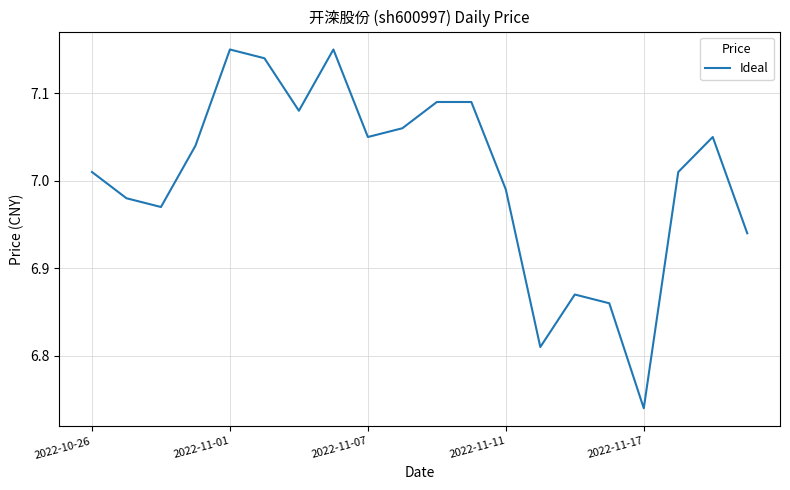

What is the difference between the maximum and minimum values?

0.4